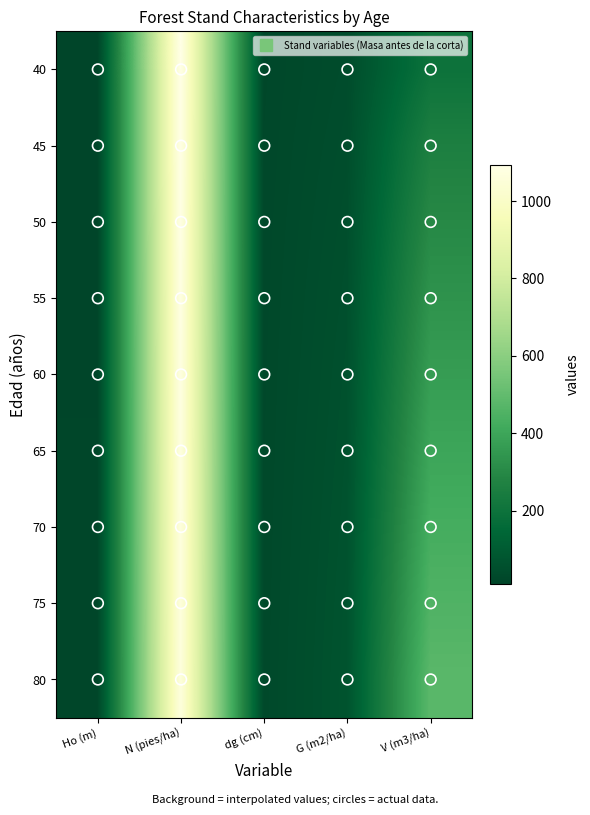

What is the smallest value displayed?

10.5